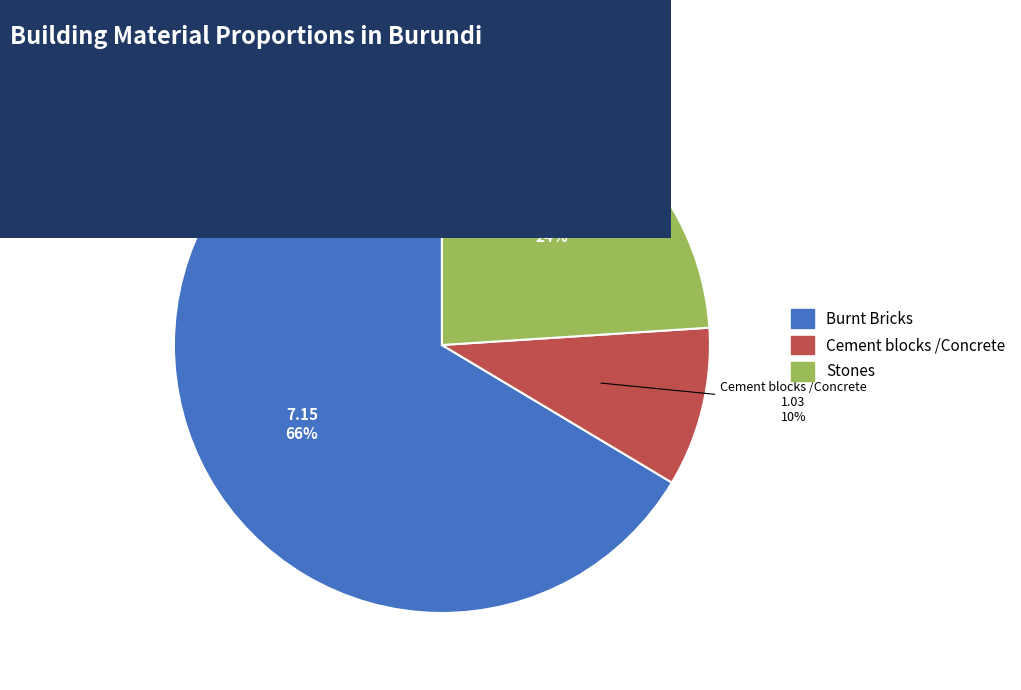

Rank the categories by value from lowest to highest.

Cement blocks /Concrete, Stones, Burnt Bricks